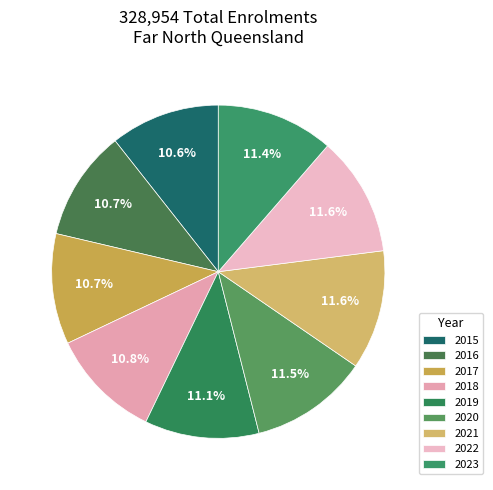

To the nearest percent, what is the difference between the 2017 and 2020 slice percentages?

1%